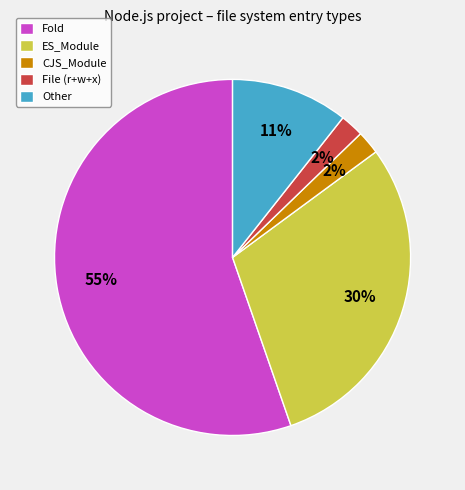

Which has a higher value, Fold or ES_Module?

Fold